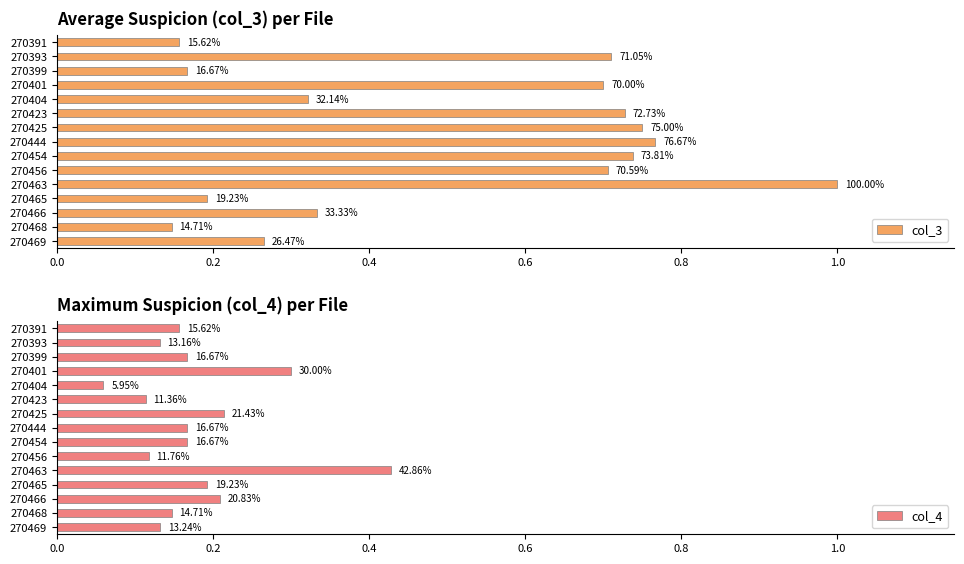

How many groups of bars are there?

15